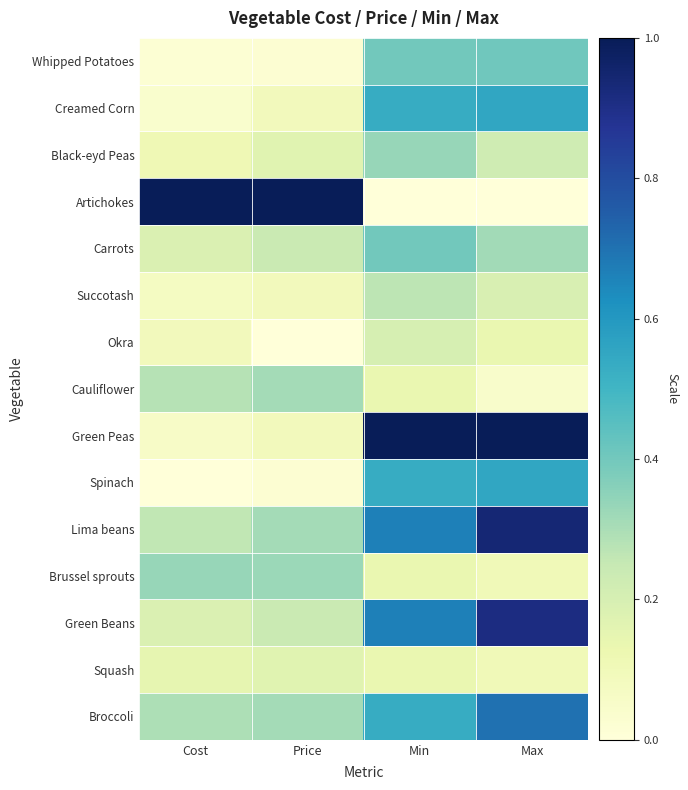

List the series in order of their peak value, highest first.

Artichokes, Green Peas, Lima beans, Green Beans, Broccoli, Creamed Corn, Spinach, Whipped Potatoes, Carrots, Black-eyd Peas, Brussel sprouts, Cauliflower, Succotash, Okra, Squash